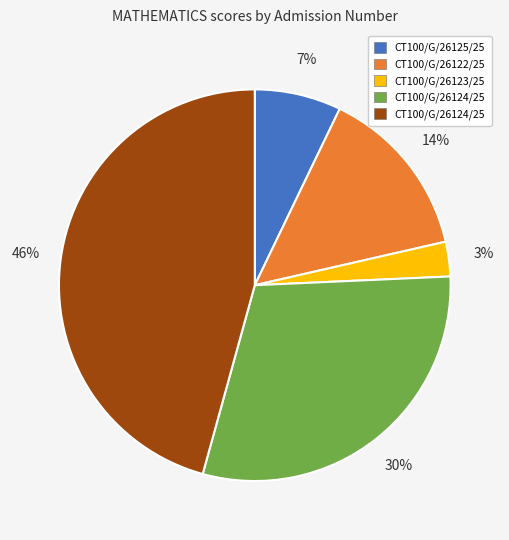

To the nearest percent, what is the average slice percentage?

20%